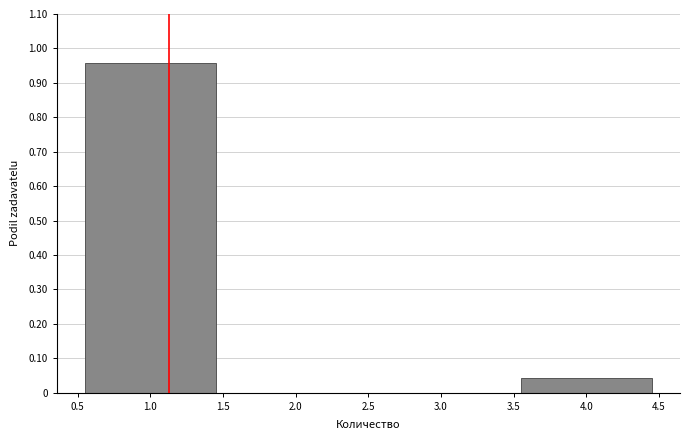

Over which range of the x-axis is the bar tallest?

0.5 to 1.5